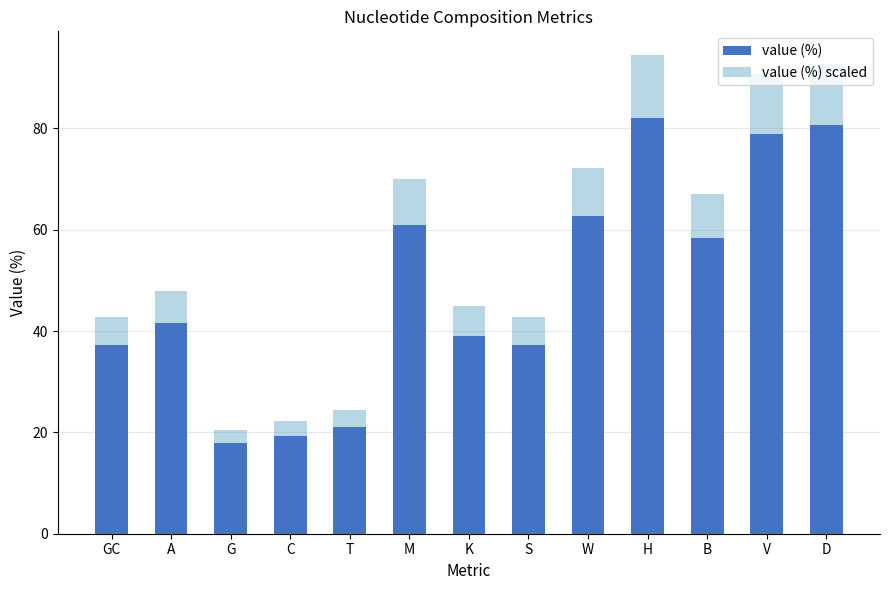

How many data points does each series have?

13